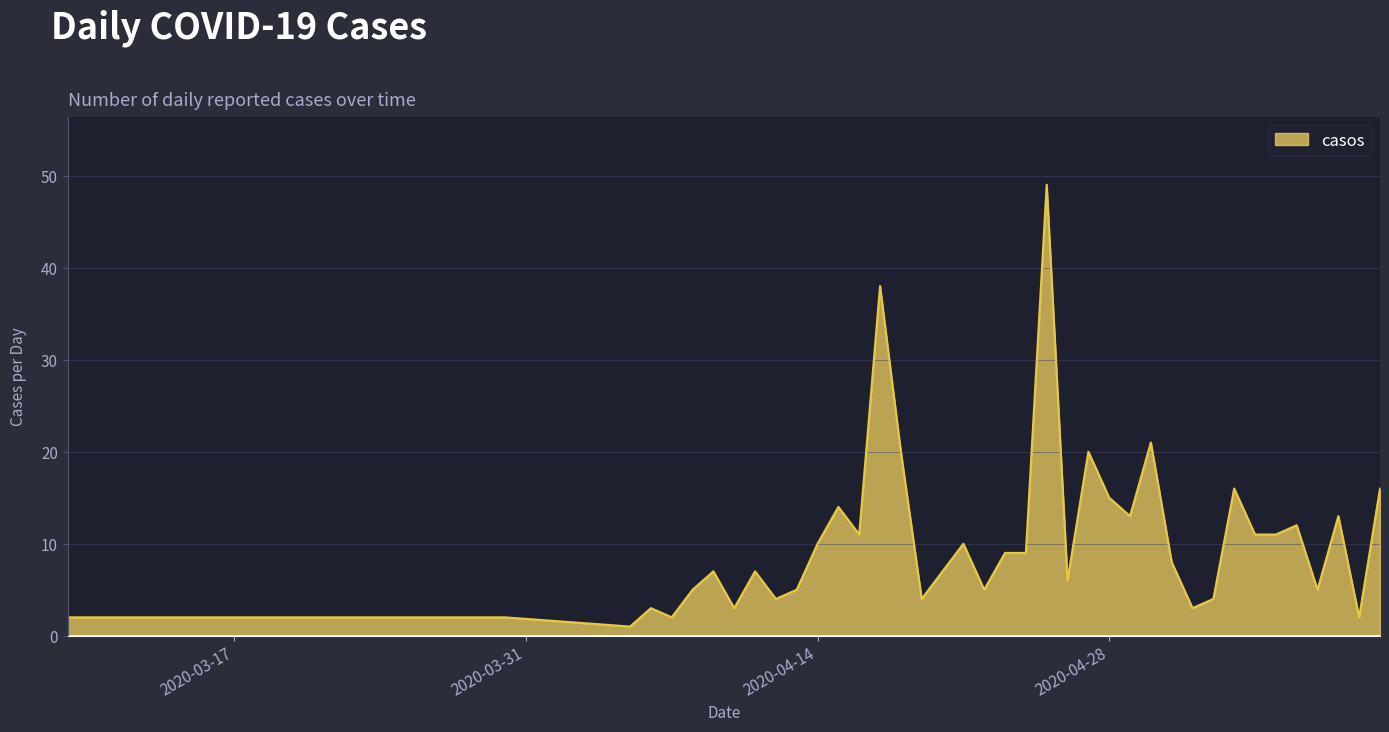

What is the difference between the maximum and minimum values?

48